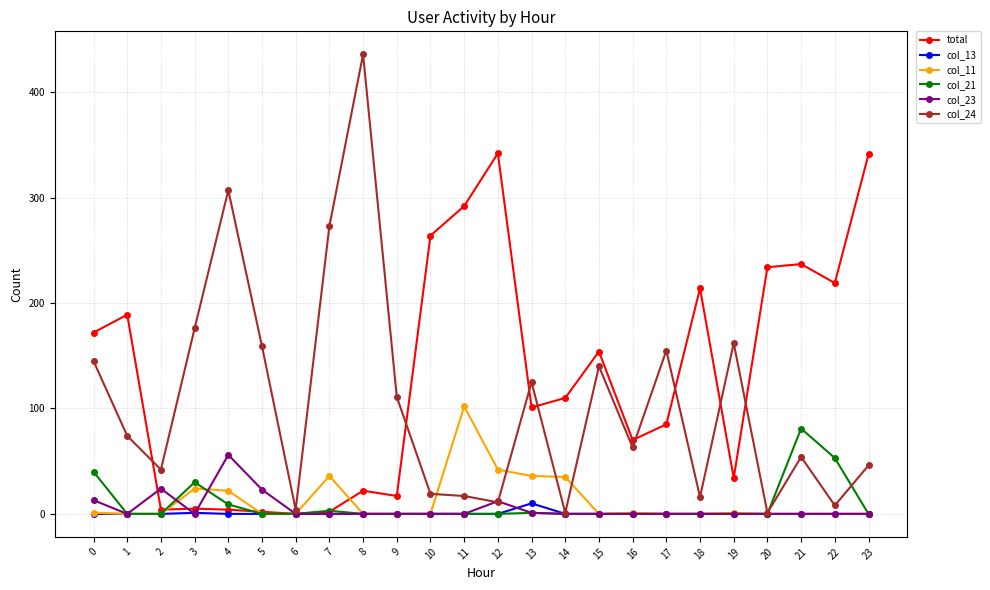

Which label corresponds to the largest value in the chart?

8